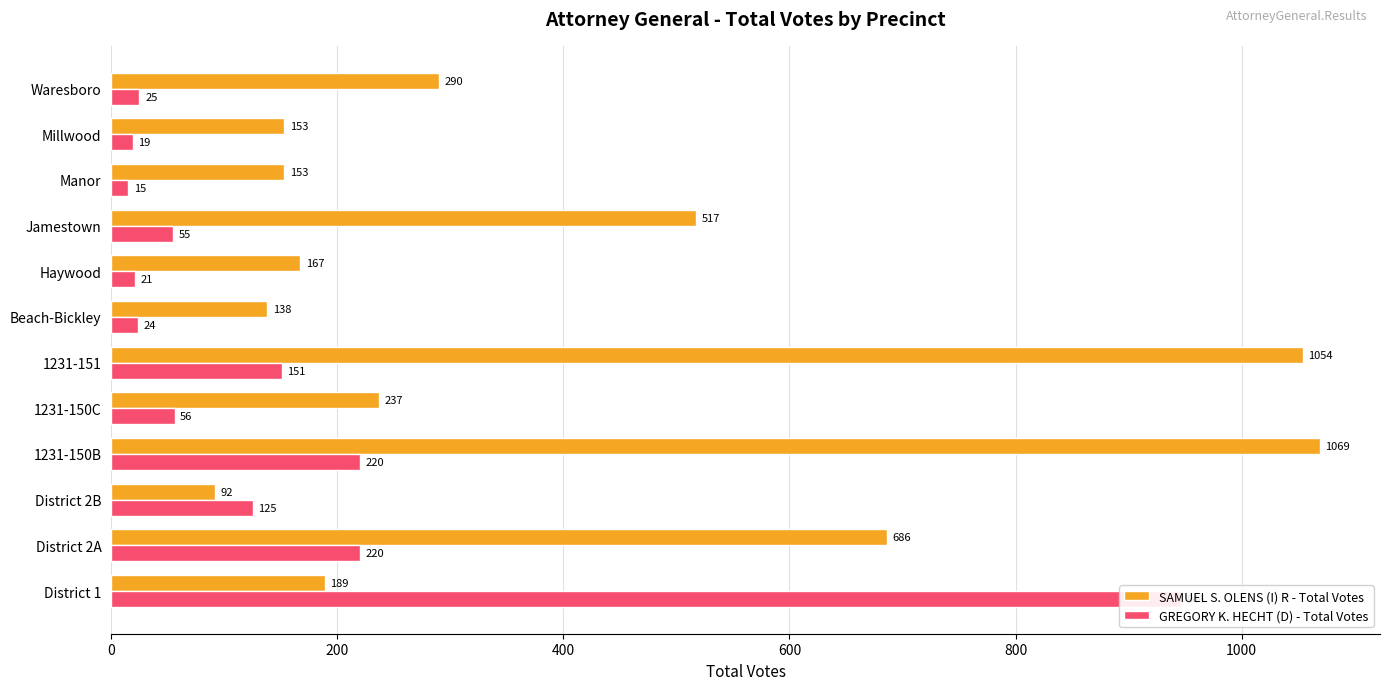

What are all the series names shown in the legend?

SAMUEL S. OLENS (I) R - Total Votes, GREGORY K. HECHT (D) - Total Votes